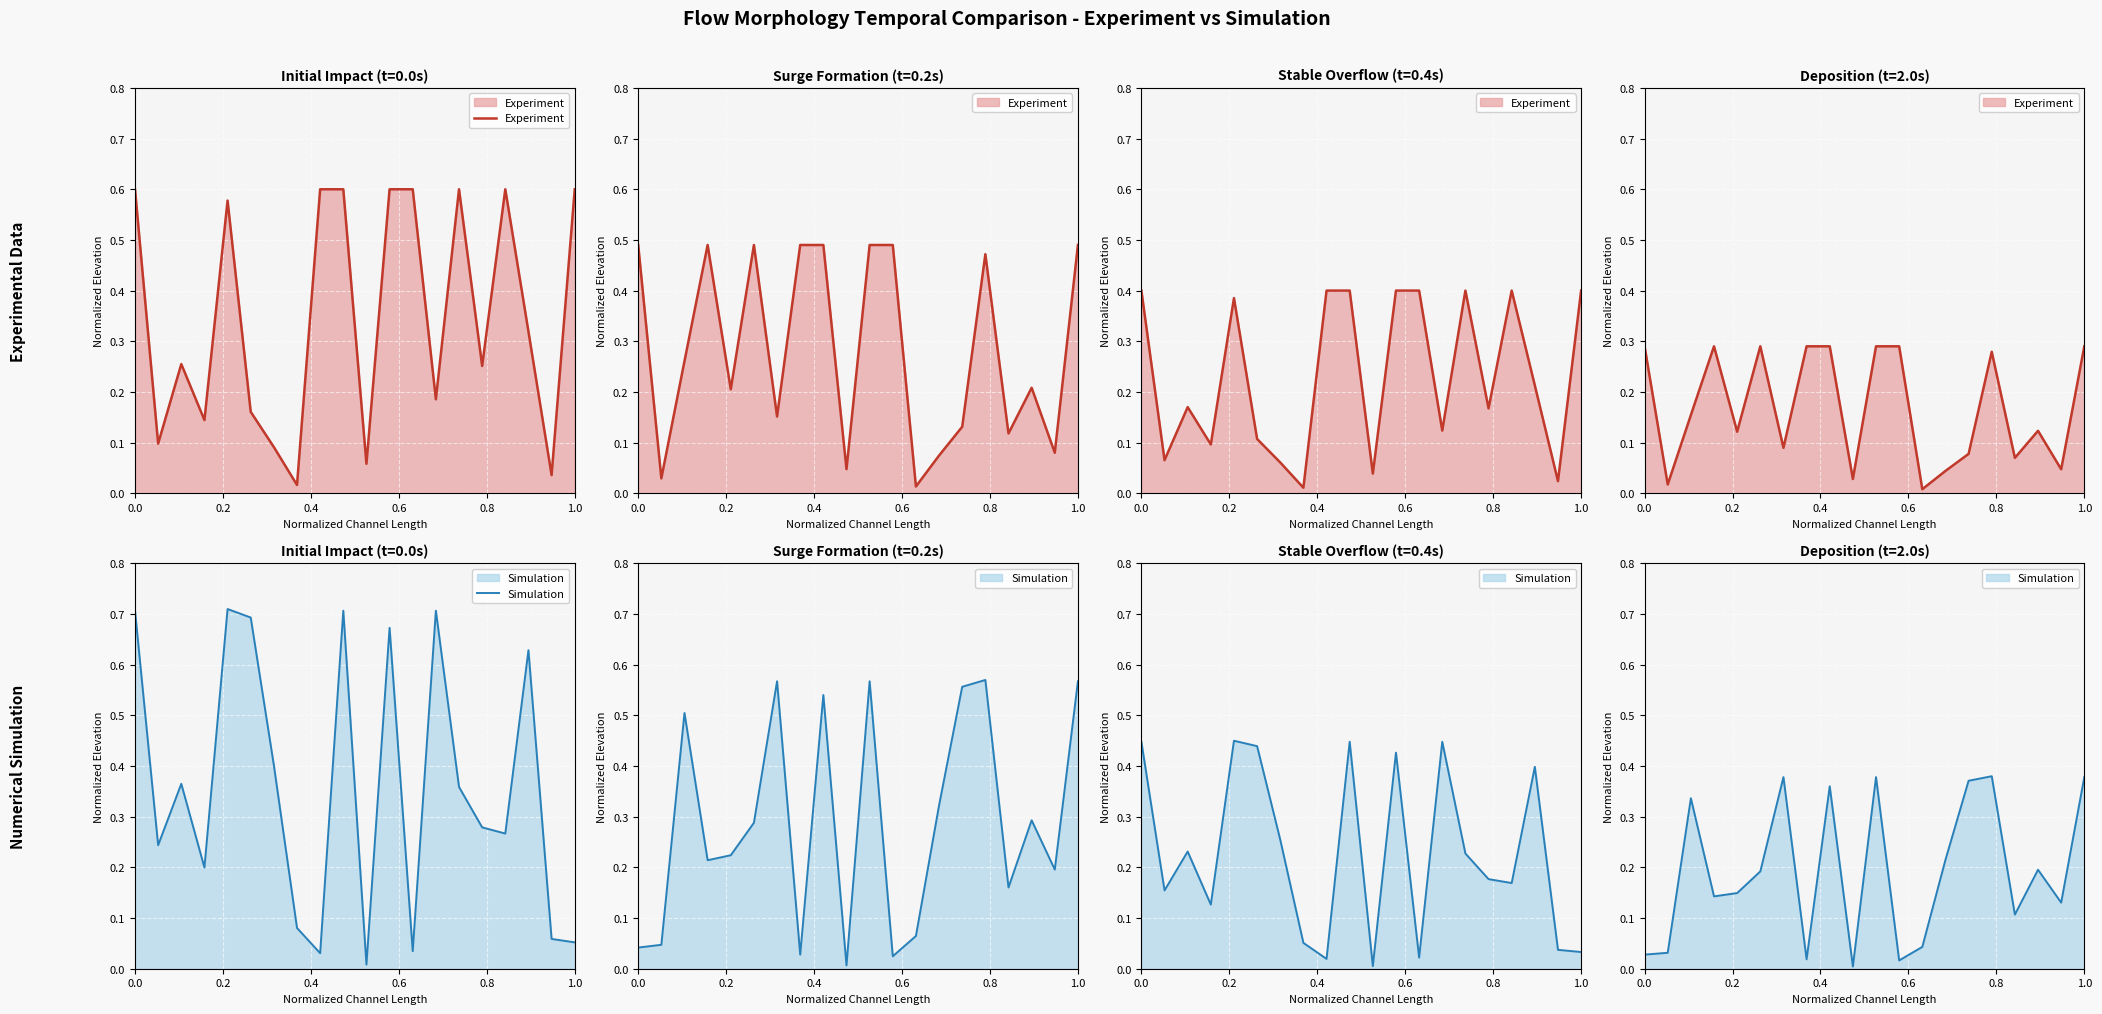

At which category does Simulation reach its first local valley?

0.2